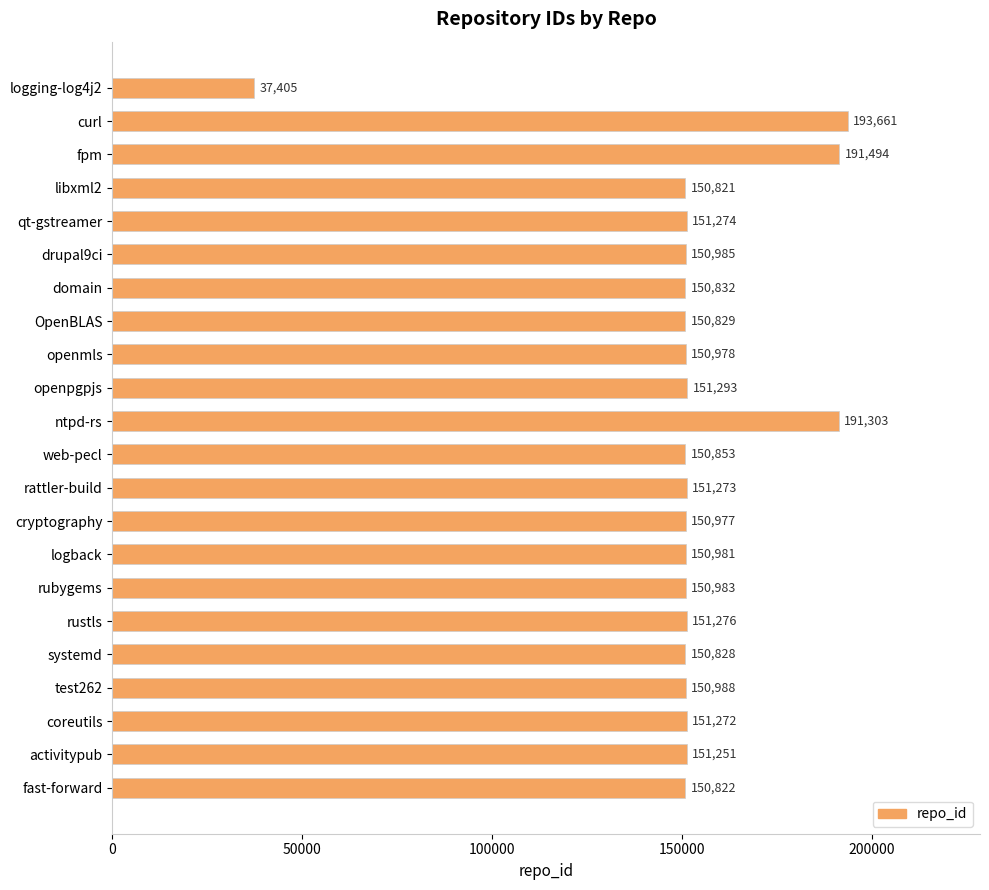

Between test262 and activitypub, which is larger?

activitypub